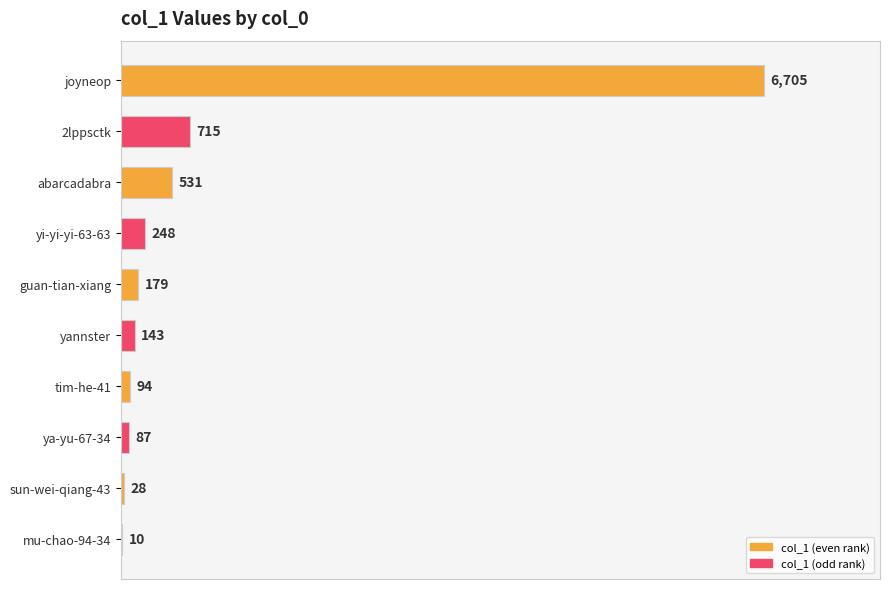

Reading top to bottom, list all the values displayed in this chart.

joyneop=6705	2lppsctk=715	abarcadabra=531	yi-yi-yi-63-63=248	guan-tian-xiang=179	yannster=143	tim-he-41=94	ya-yu-67-34=87	sun-wei-qiang-43=28	mu-chao-94-34=10